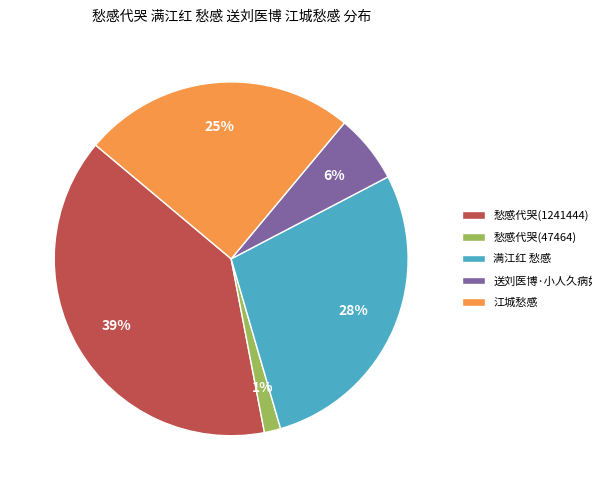

Is there any slice that represents more than half of the pie?

No